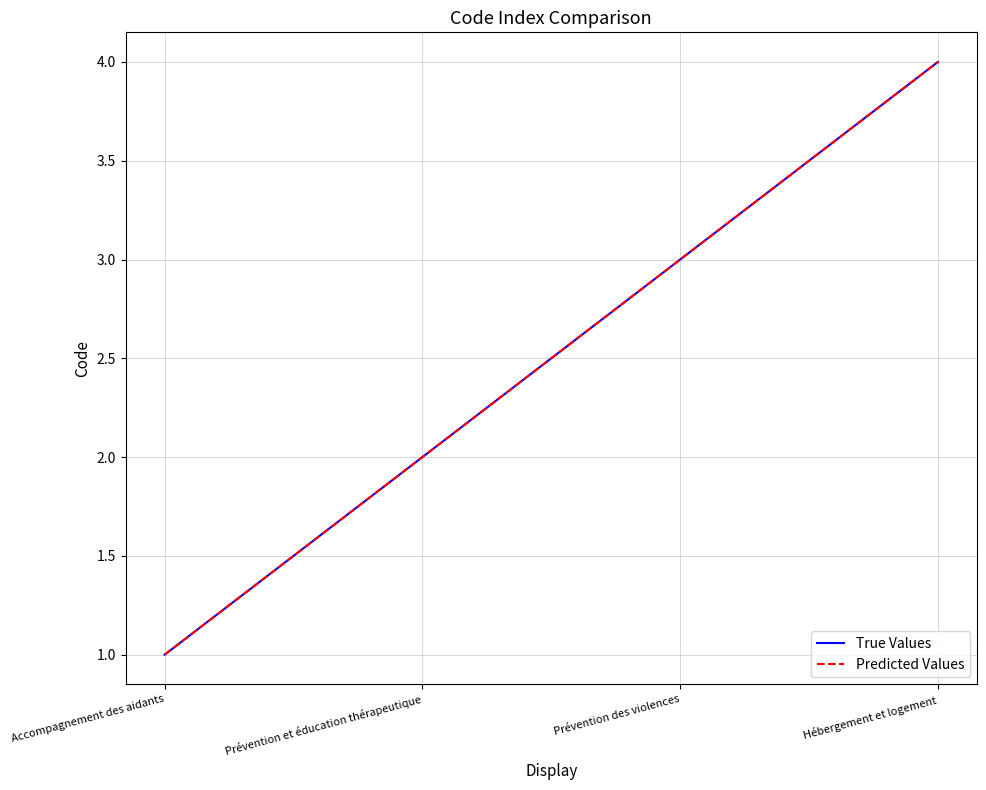

At which label does Predicted Values first exceed 3?

Hébergement et logement